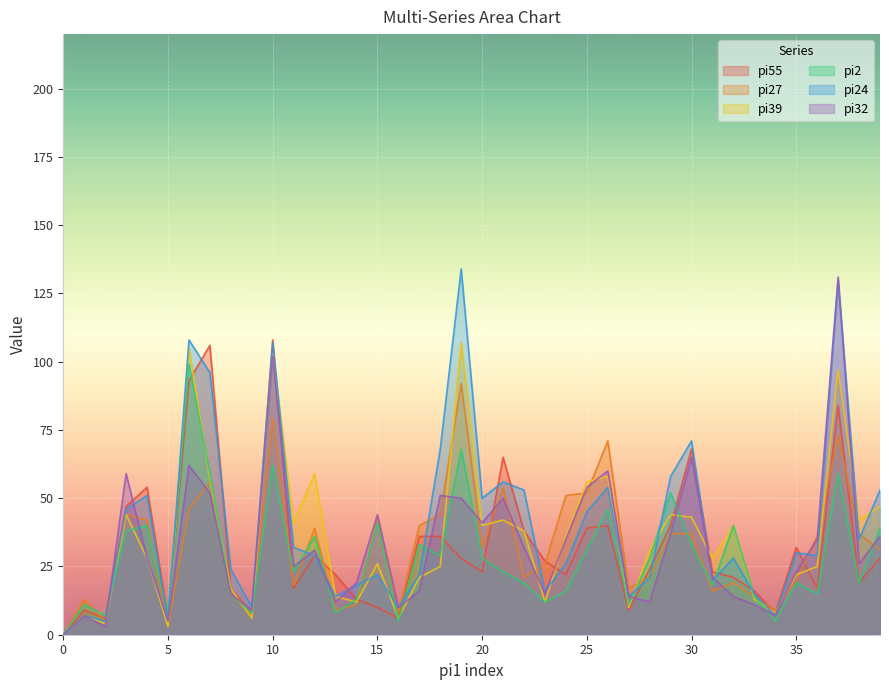

Reading right to left, transcribe all the data shown in this chart.

pi55: 39=28	38=19	37=84	36=17	35=32	34=8	33=16	32=21	31=23	30=68	29=40	28=24	27=9	26=40	25=39	24=22	23=27	22=38	21=65	20=23	19=28	18=36	17=36	16=6	15=10	14=13	13=22	12=29	11=17	10=108	9=8	8=17	7=106	6=93	5=6	4=54	3=47	2=6	1=9	0=0
pi27: 39=31	38=37	37=73	36=36	35=20	34=9	33=14	32=19	31=16	30=37	29=37	28=21	27=17	26=71	25=52	24=51	23=26	22=21	21=54	20=32	19=92	18=44	17=40	16=8	15=43	14=11	13=9	12=39	11=18	10=79	9=7	8=15	7=56	6=46	5=3	4=42	3=44	2=5	1=13	0=0
pi39: 39=47	38=42	37=97	36=25	35=22	34=8	33=13	32=40	31=28	30=43	29=44	28=31	27=10	26=58	25=56	24=36	23=12	22=38	21=42	20=40	19=107	18=25	17=21	16=6	15=26	14=12	13=14	12=59	11=41	10=103	9=6	8=17	7=57	6=105	5=3	4=28	3=44	2=4	1=7	0=0
pi2: 39=39	38=19	37=59	36=15	35=19	34=5	33=14	32=40	31=18	30=33	29=52	28=28	27=11	26=46	25=31	24=16	23=12	22=19	21=23	20=28	19=68	18=29	17=33	16=5	15=41	14=13	13=8	12=36	11=23	10=62	9=8	8=15	7=59	6=99	5=8	4=40	3=38	2=7	1=11	0=0
pi24: 39=53	38=35	37=130	36=29	35=30	34=7	33=15	32=28	31=20	30=71	29=58	28=21	27=14	26=54	25=45	24=26	23=16	22=53	21=56	20=50	19=134	18=68	17=22	16=10	15=22	14=18	13=14	12=29	11=32	10=107	9=10	8=24	7=96	6=108	5=5	4=51	3=46	2=5	1=7	0=0
pi32: 39=36	38=26	37=131	36=35	35=23	34=7	33=11	32=14	31=21	30=65	29=37	28=12	27=14	26=60	25=54	24=35	23=15	22=32	21=50	20=41	19=50	18=51	17=16	16=10	15=44	14=19	13=12	12=31	11=25	10=102	9=9	8=15	7=52	6=62	5=5	4=28	3=59	2=3	1=7	0=0